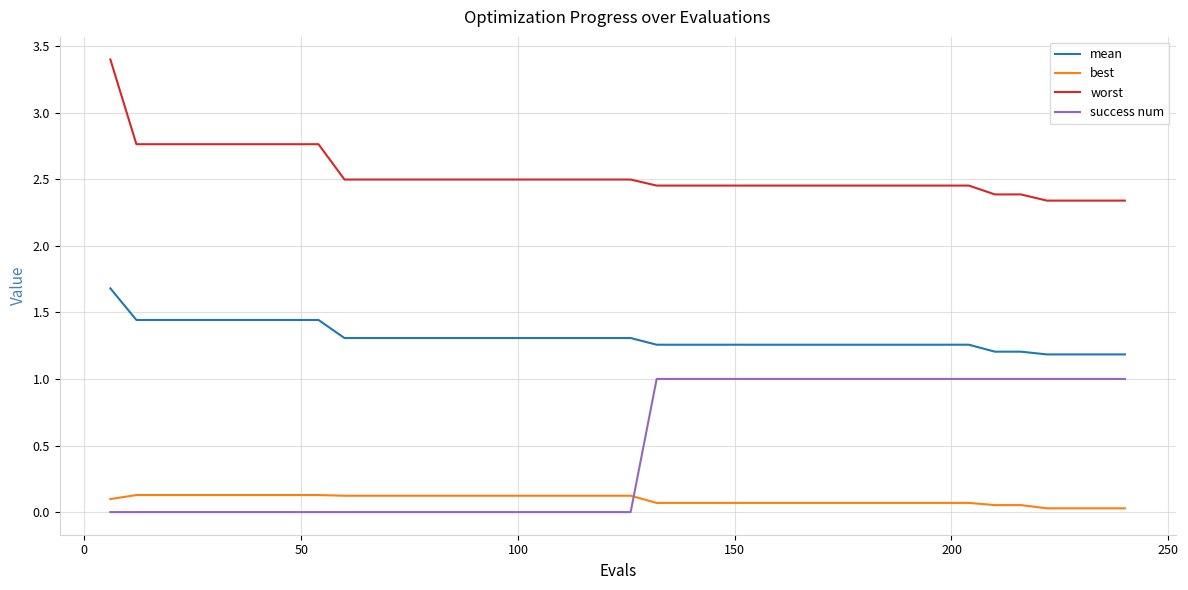

What are all the series names shown in the legend?

mean, best, worst, success num